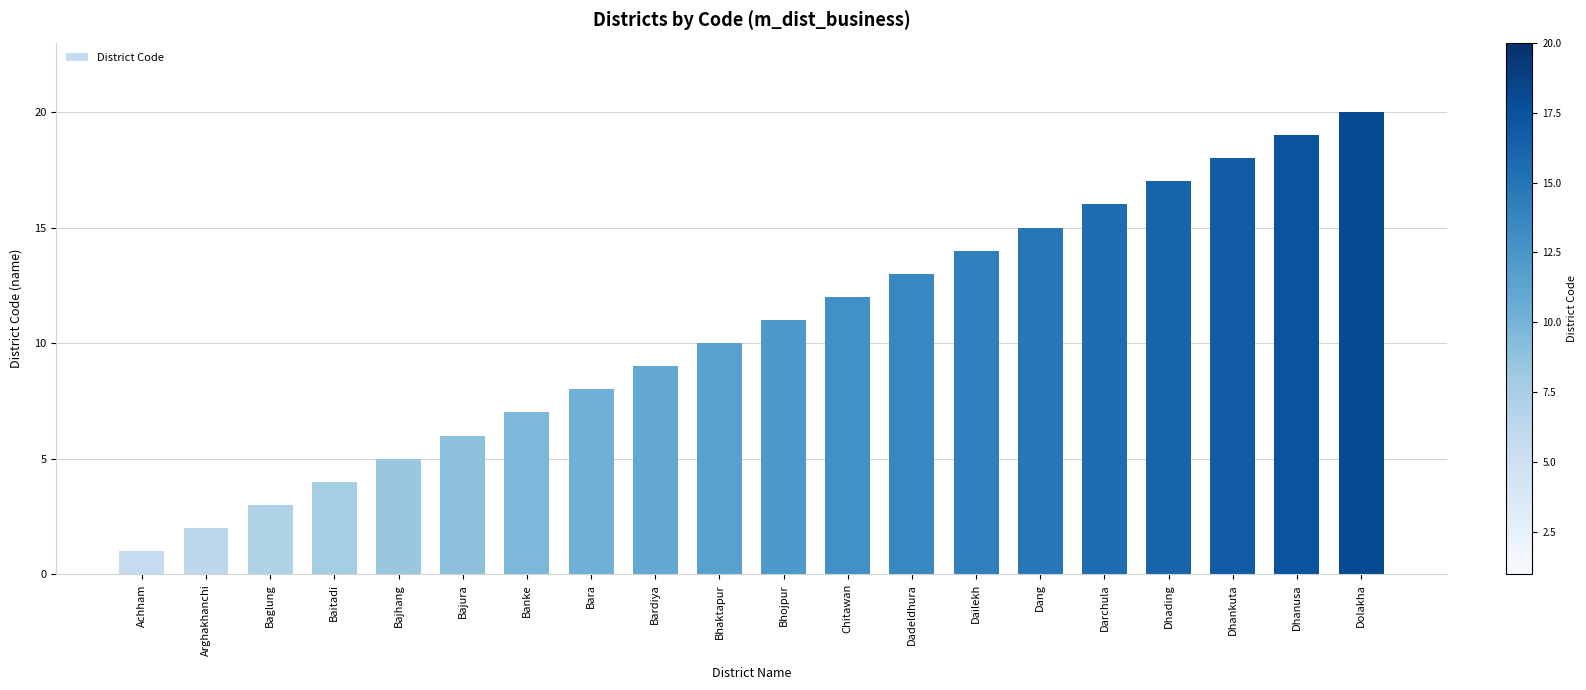

Reading left to right, list all the values displayed in this chart.

1	2	3	4	5	6	7	8	9	10	11	12	13	14	15	16	17	18	19	20